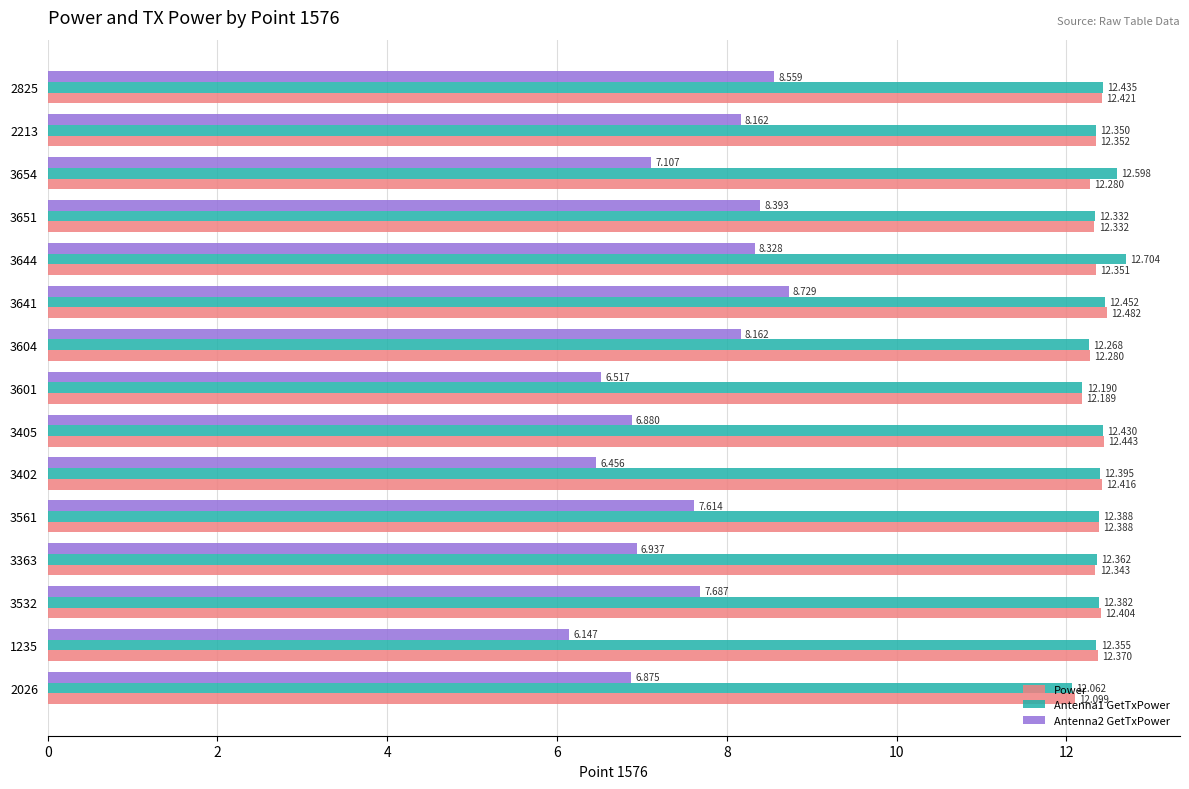

Is the value of Antenna2 GetTxPower at 2026 greater than the value of Antenna1 GetTxPower at 3651?

No